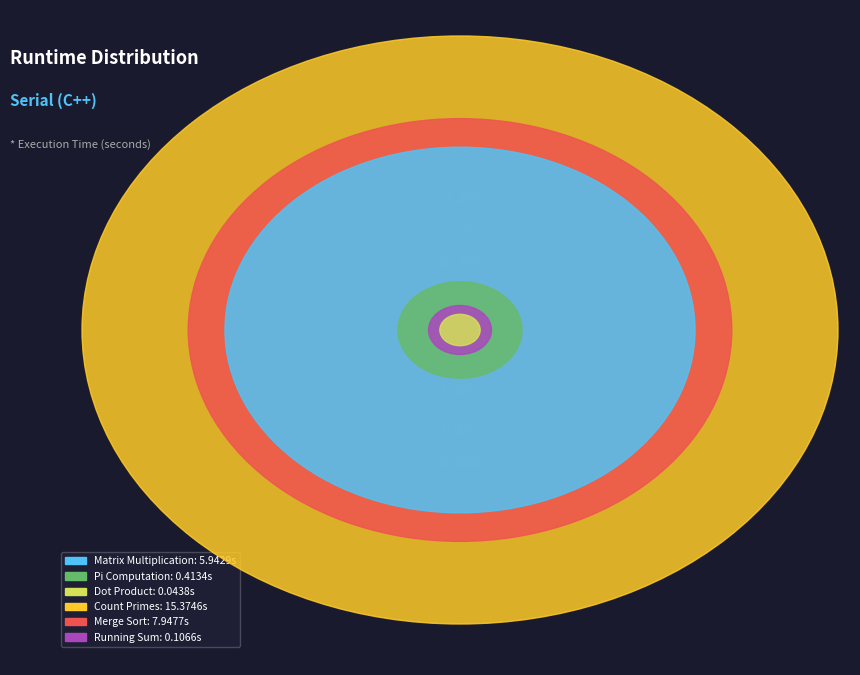

What is the change in value from Dot Product to Count Primes?

+15.3